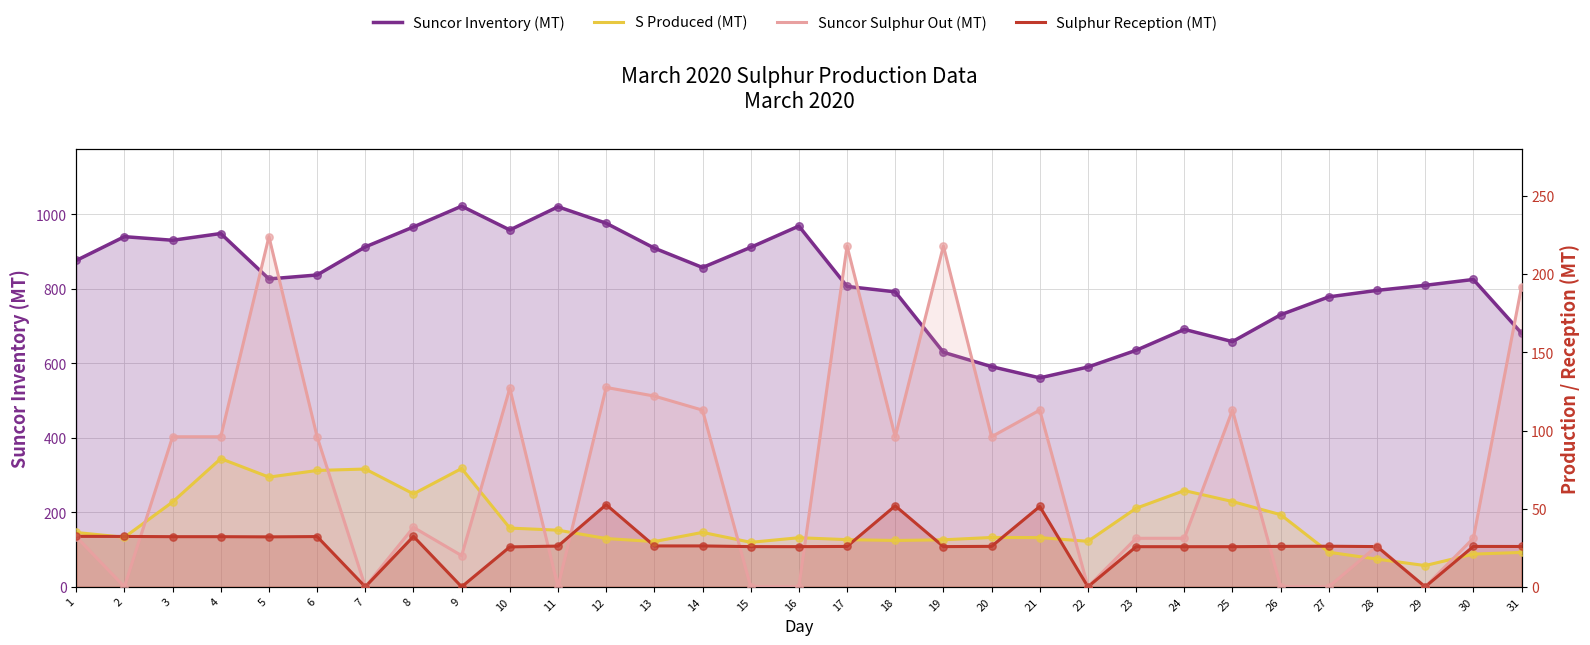

Which series reaches the minimum Y coordinate?

Suncor Sulphur Out (MT)